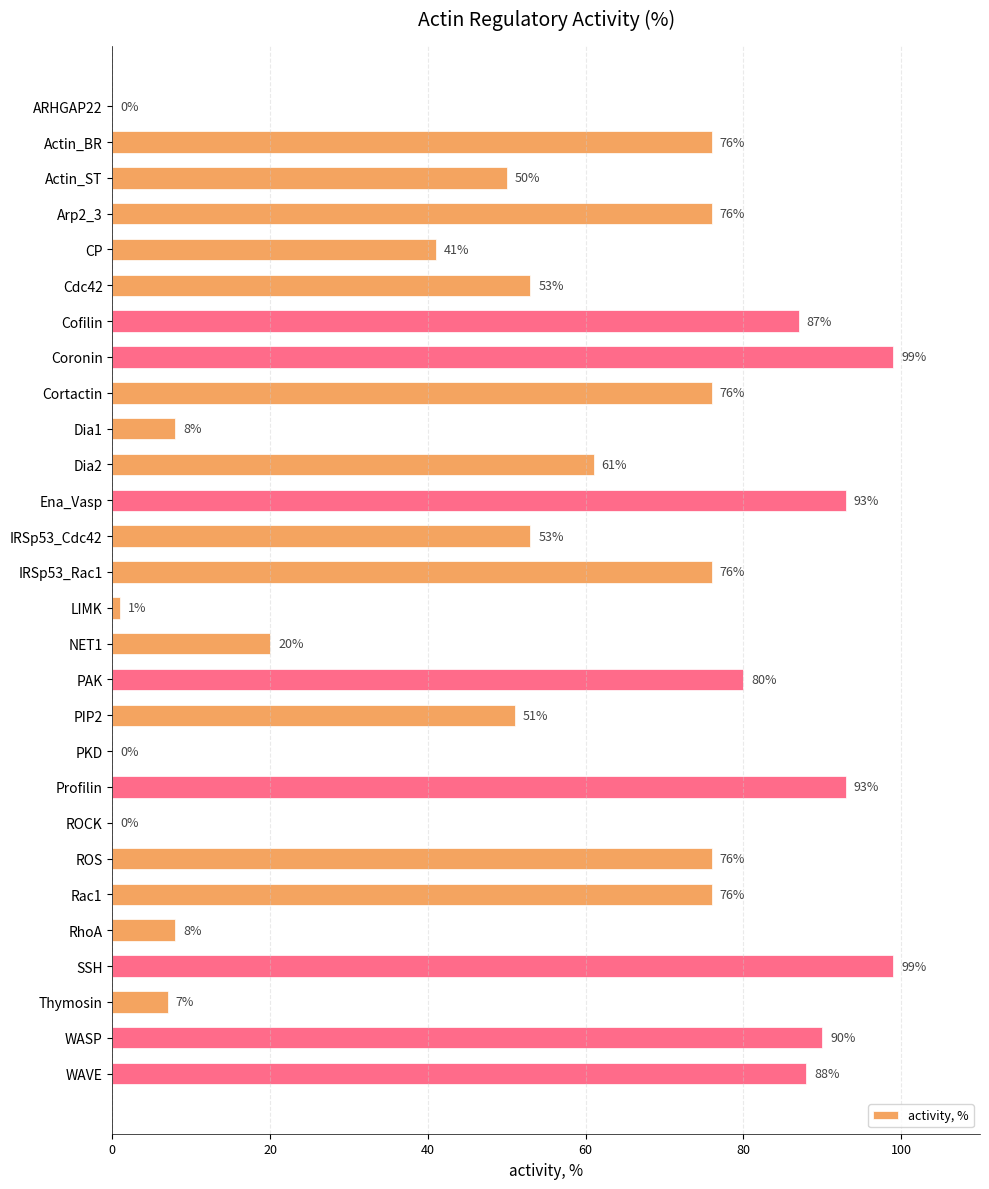

True or false: the data shows 19 at Cdc42.

False